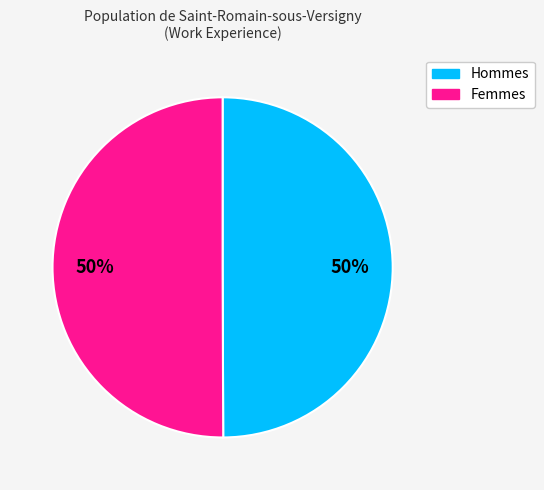

To the nearest percent, what is the average slice percentage?

50%